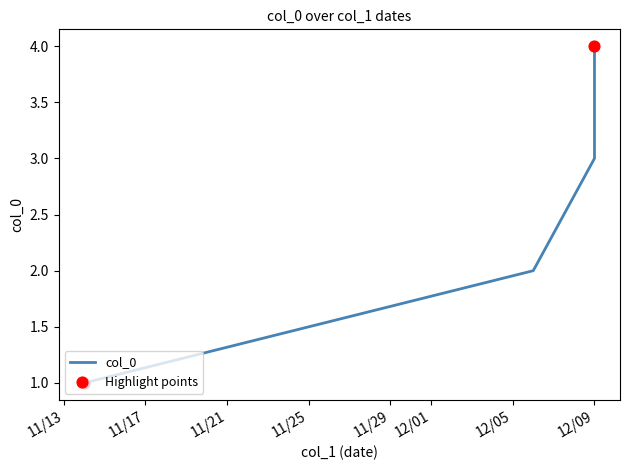

Between 12/6/2020 and 12/9/2020, which is larger?

12/9/2020